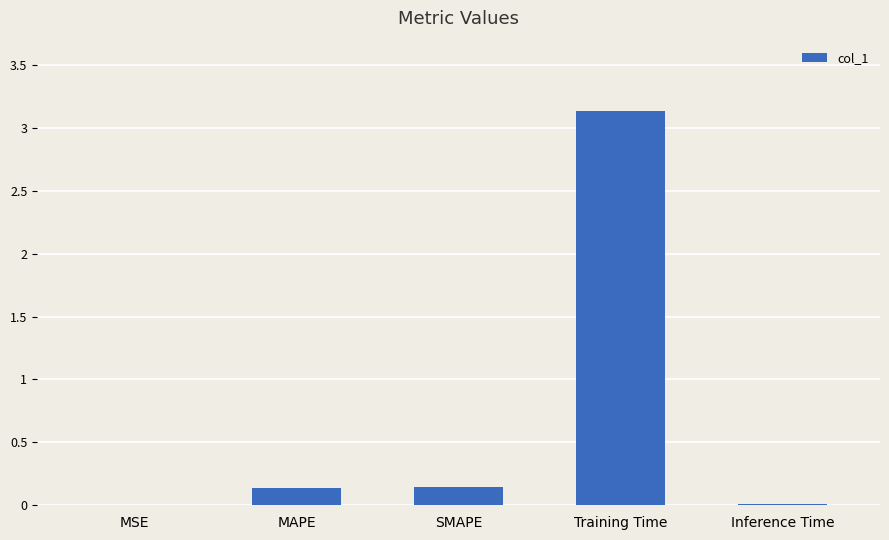

Which category has the highest value across all series?

Training Time